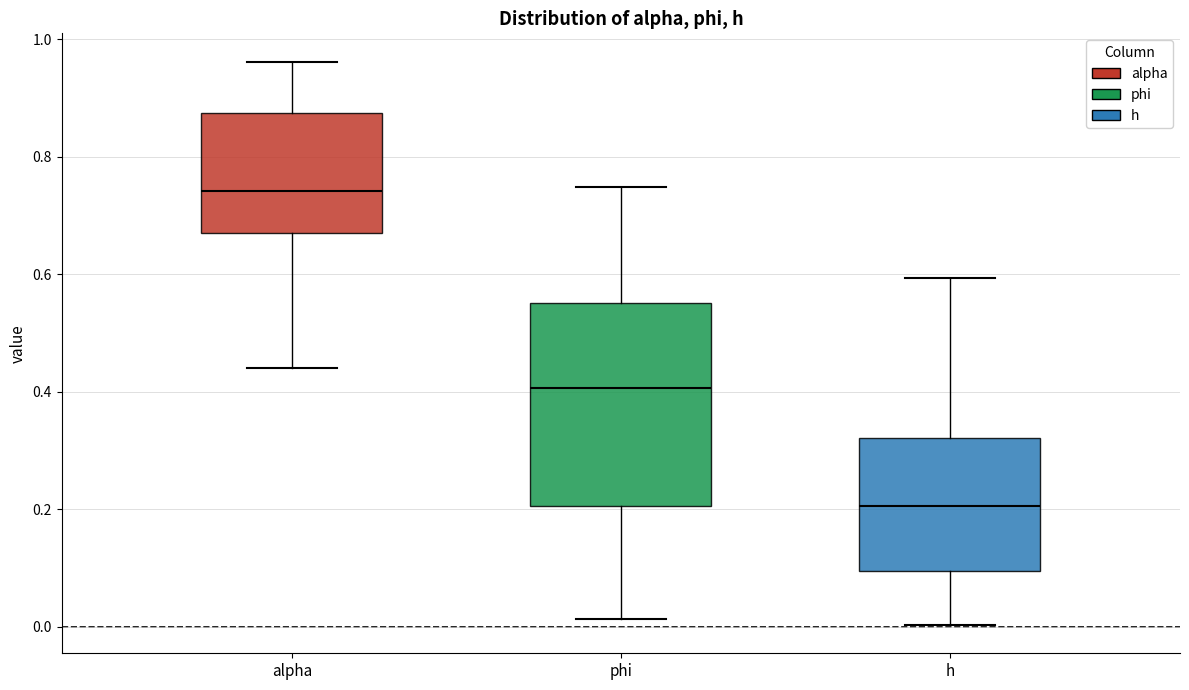

Reading left to right, read every box against the y-axis: the position of its median line, the range the box covers, and the ends of its whiskers. The values are not printed on the chart, so give them approximately, as read against the axis.

alpha: median 0.74, box 0.68 to 0.88, whiskers 0.44 to 0.96
phi: median 0.40, box 0.20 to 0.56, whiskers 0.02 to 0.74
h: median 0.20, box 0.10 to 0.32, whiskers 0.00 to 0.60